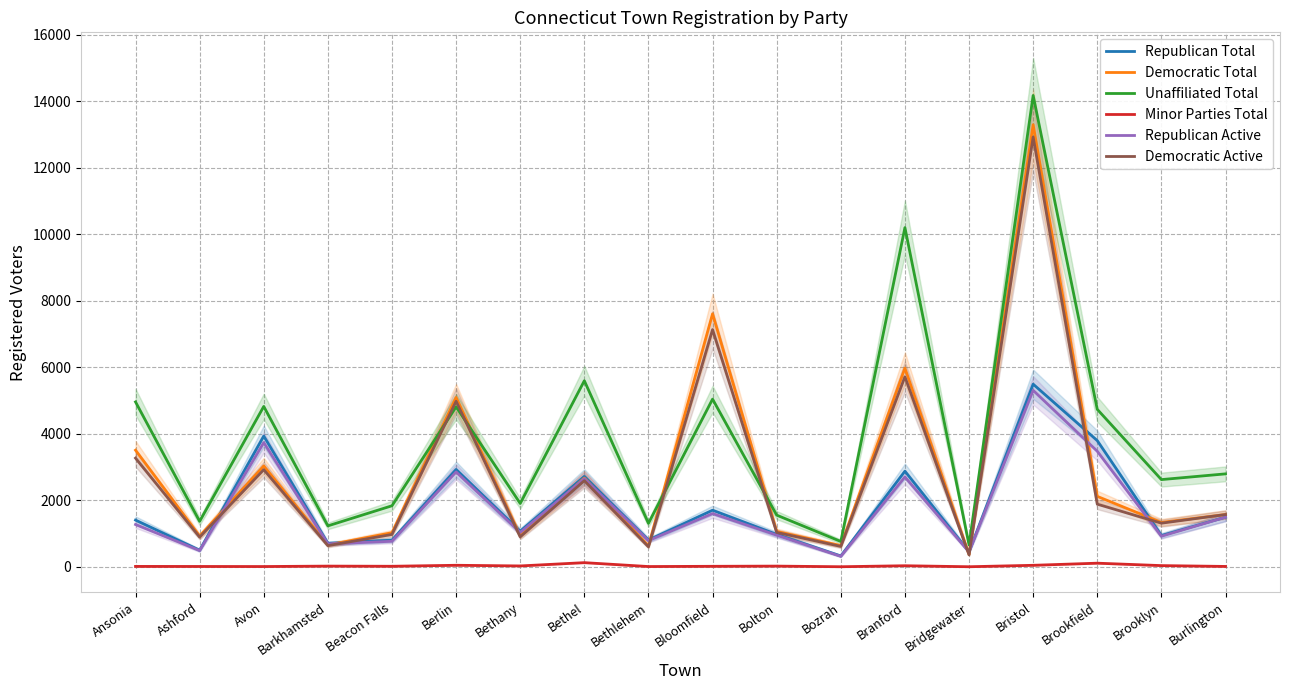

Which label corresponds to the largest value in the chart?

Bristol